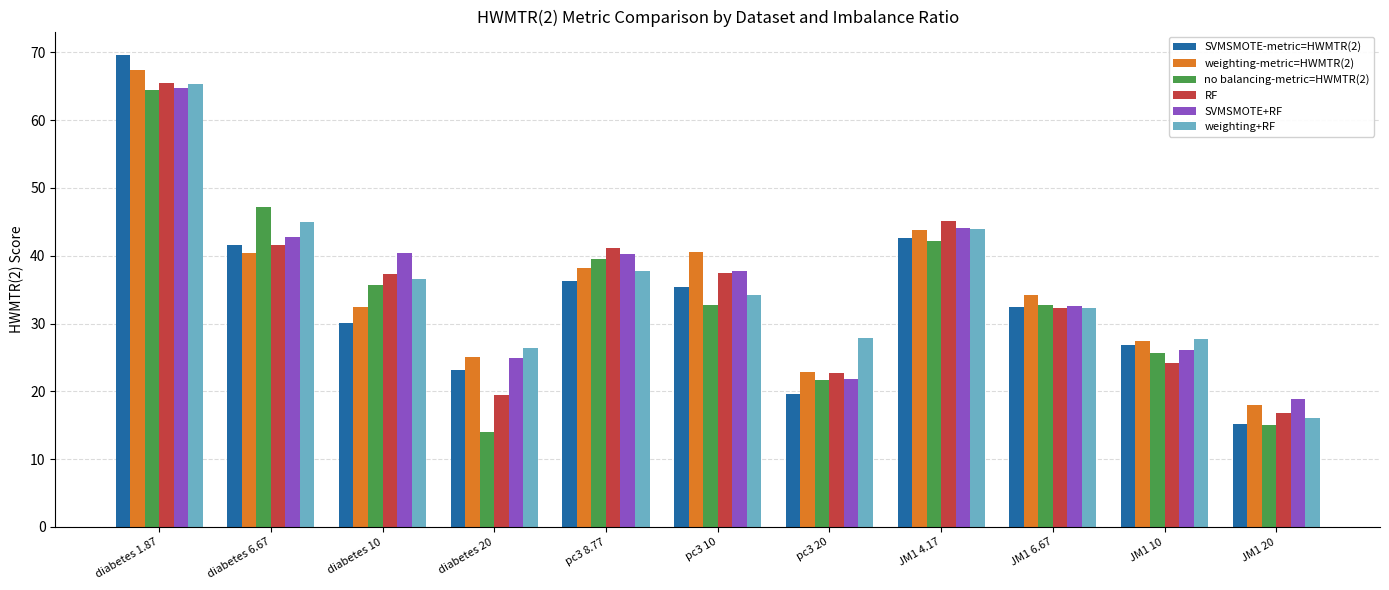

True or false: weighting-metric=HWMTR(2) has a value of 10.5 at JM1 10.

False